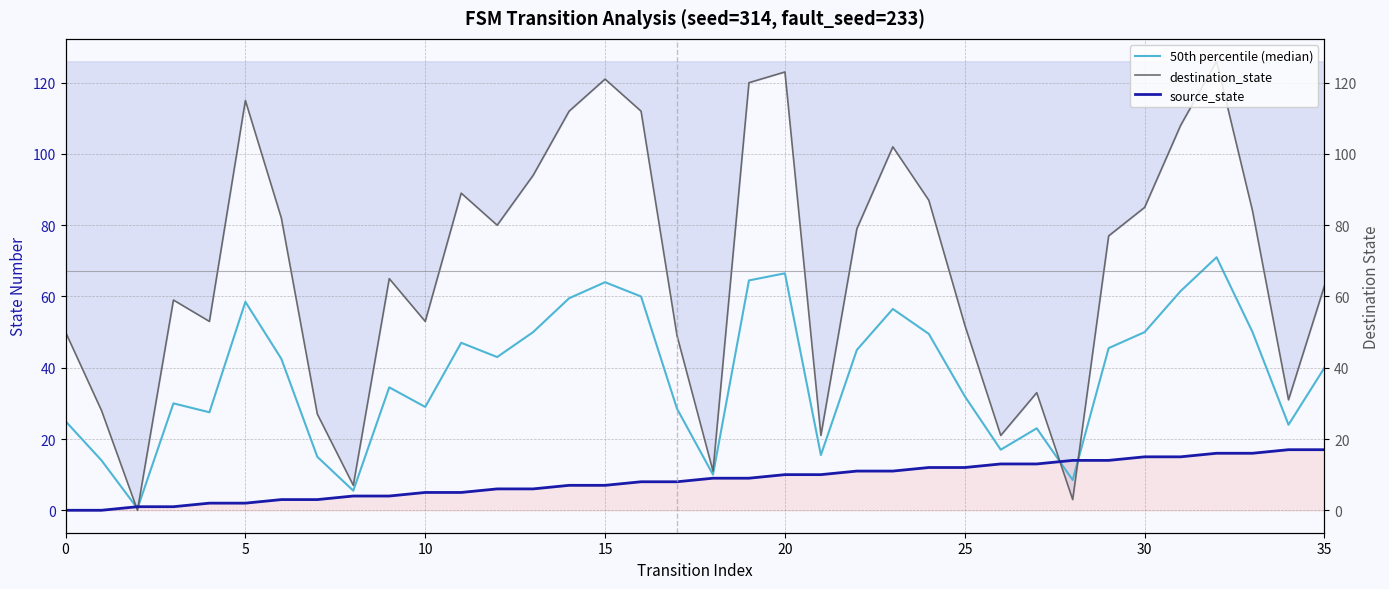

What is the sum of all 50th percentile (median) values?

1364.0